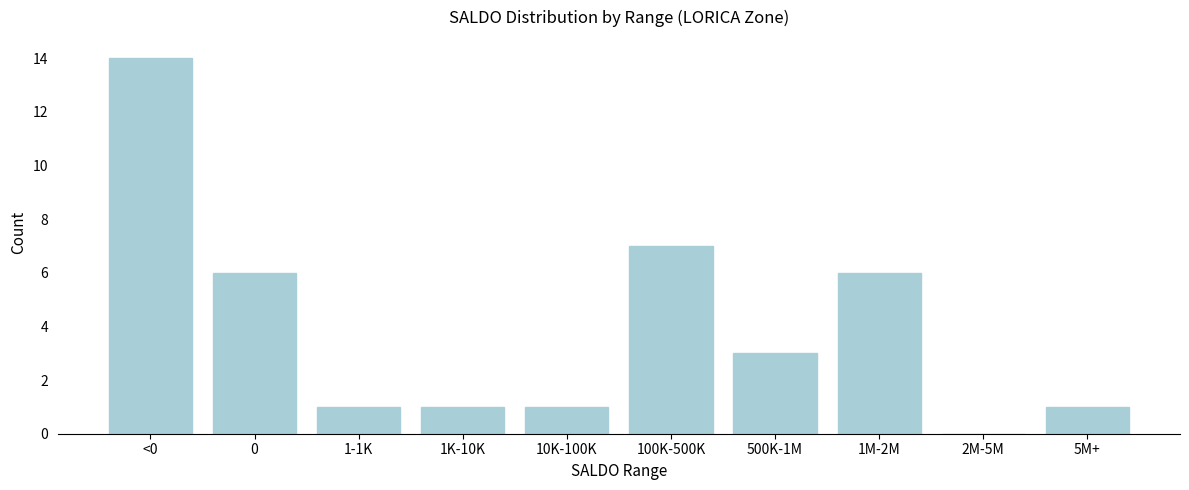

Reading right to left, list all the values displayed in this chart.

5M+=1	2M-5M=0	1M-2M=6	500K-1M=3	100K-500K=7	10K-100K=1	1K-10K=1	1-1K=1	0=6	<0=14